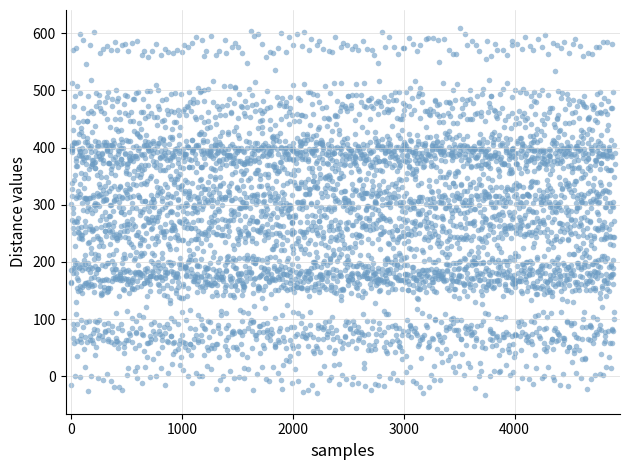

What is the range of Y values (max minus min)?

641.2